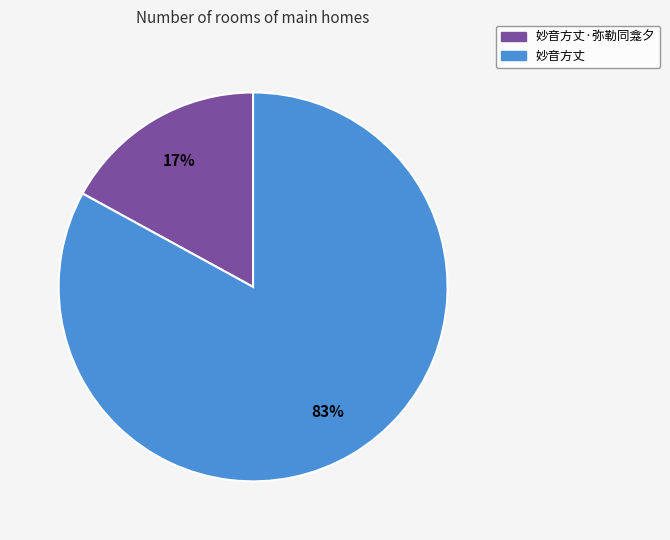

To the nearest percent, what is the difference between the largest and smallest slice percentages?

66%